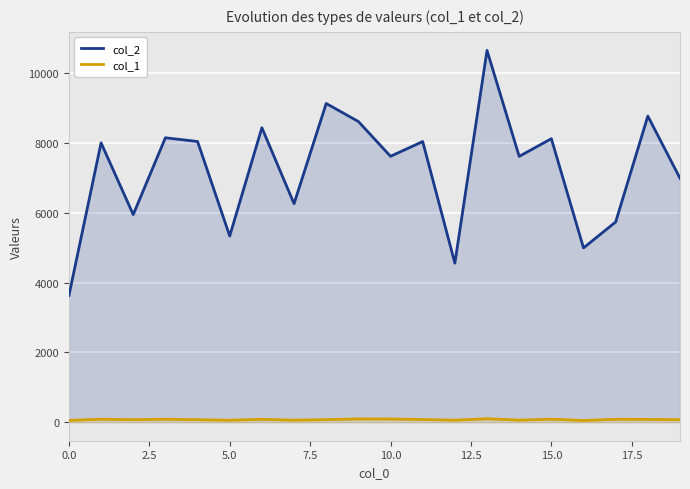

The value of col_2 at 0.0 is 3628. True or false?

True